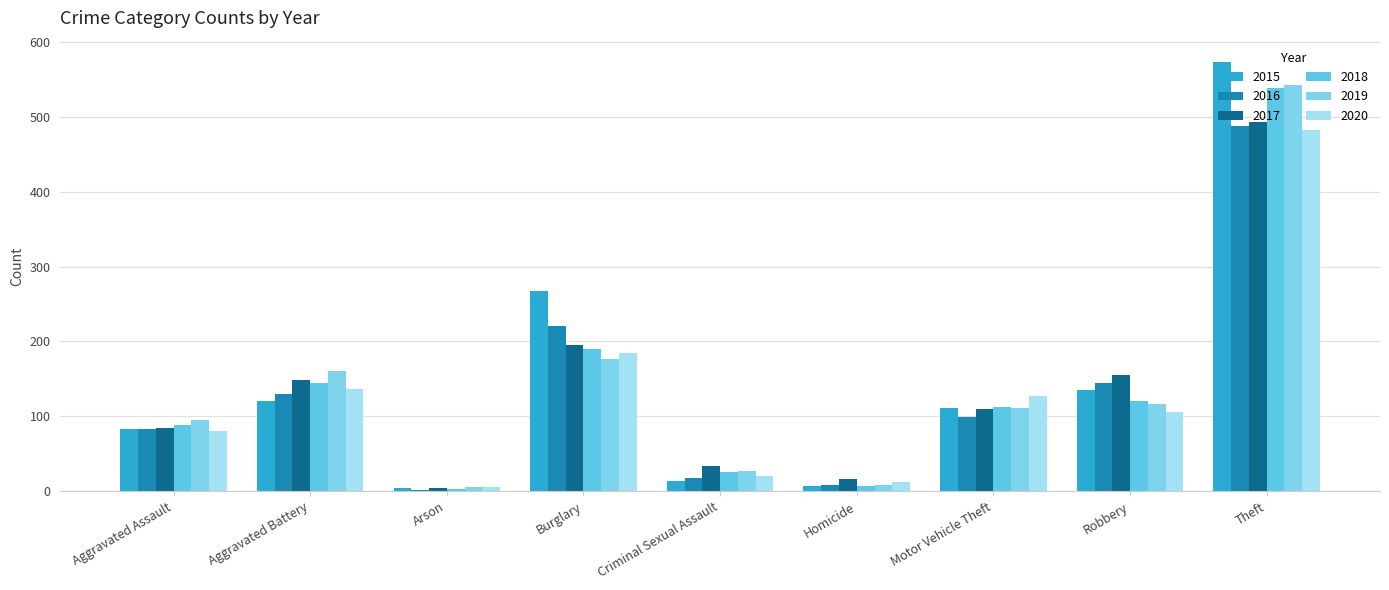

What is the difference between the 2018 values at Burglary and Robbery?

70